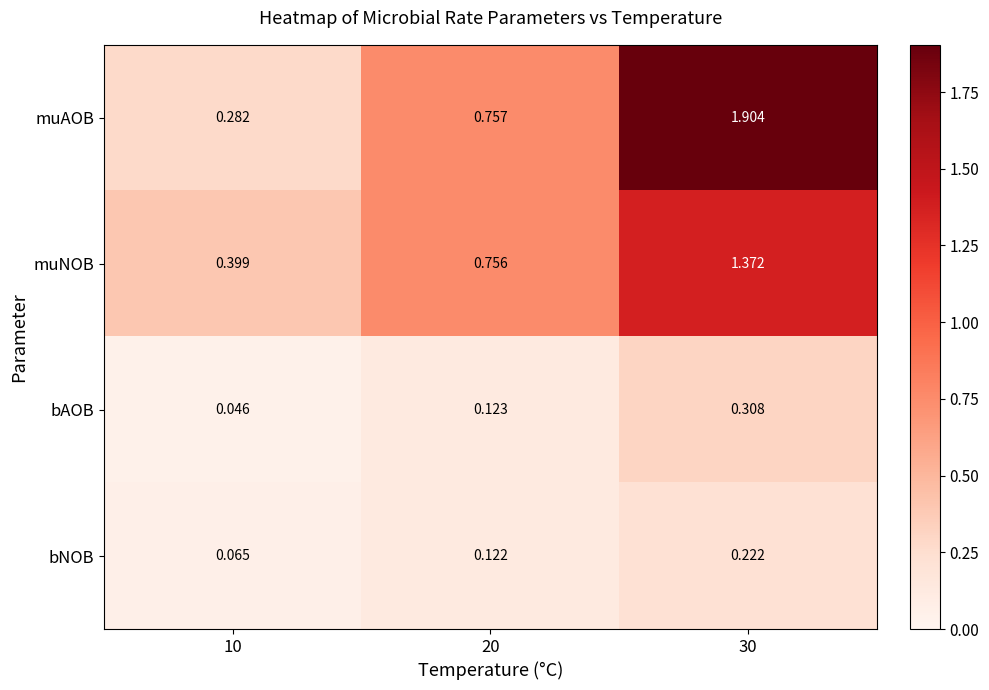

At 10, list the series in order from largest to smallest.

muNOB, muAOB, bNOB, bAOB